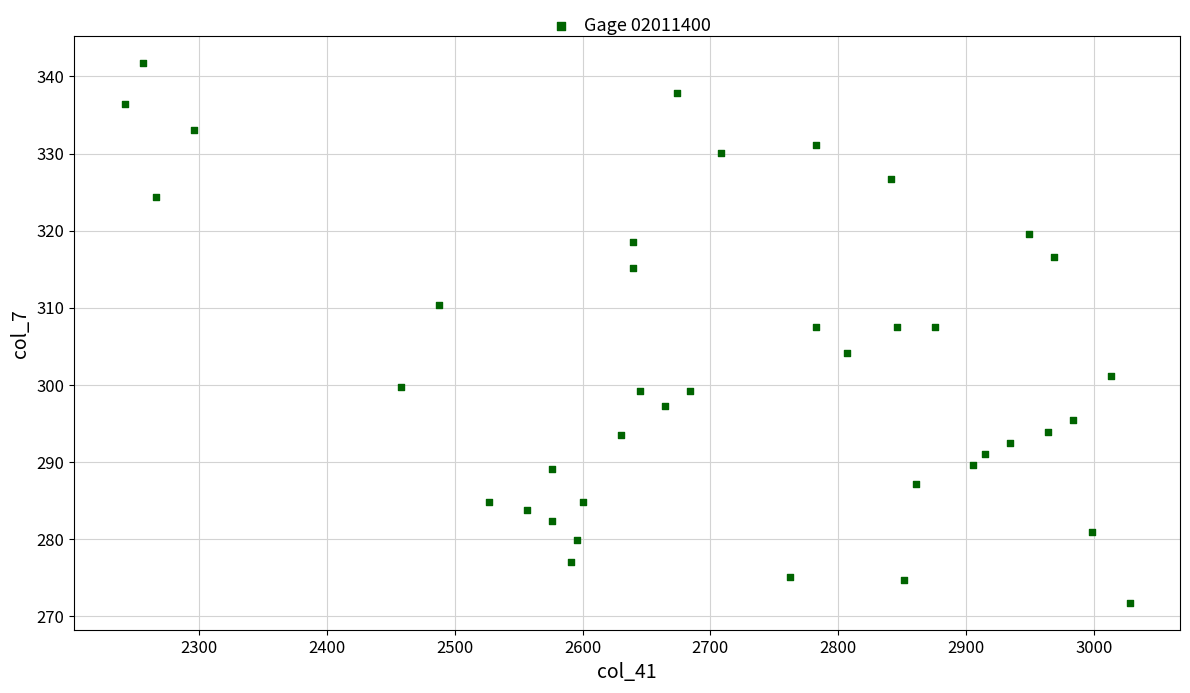

What is the range of X values (max minus min)?

786.5